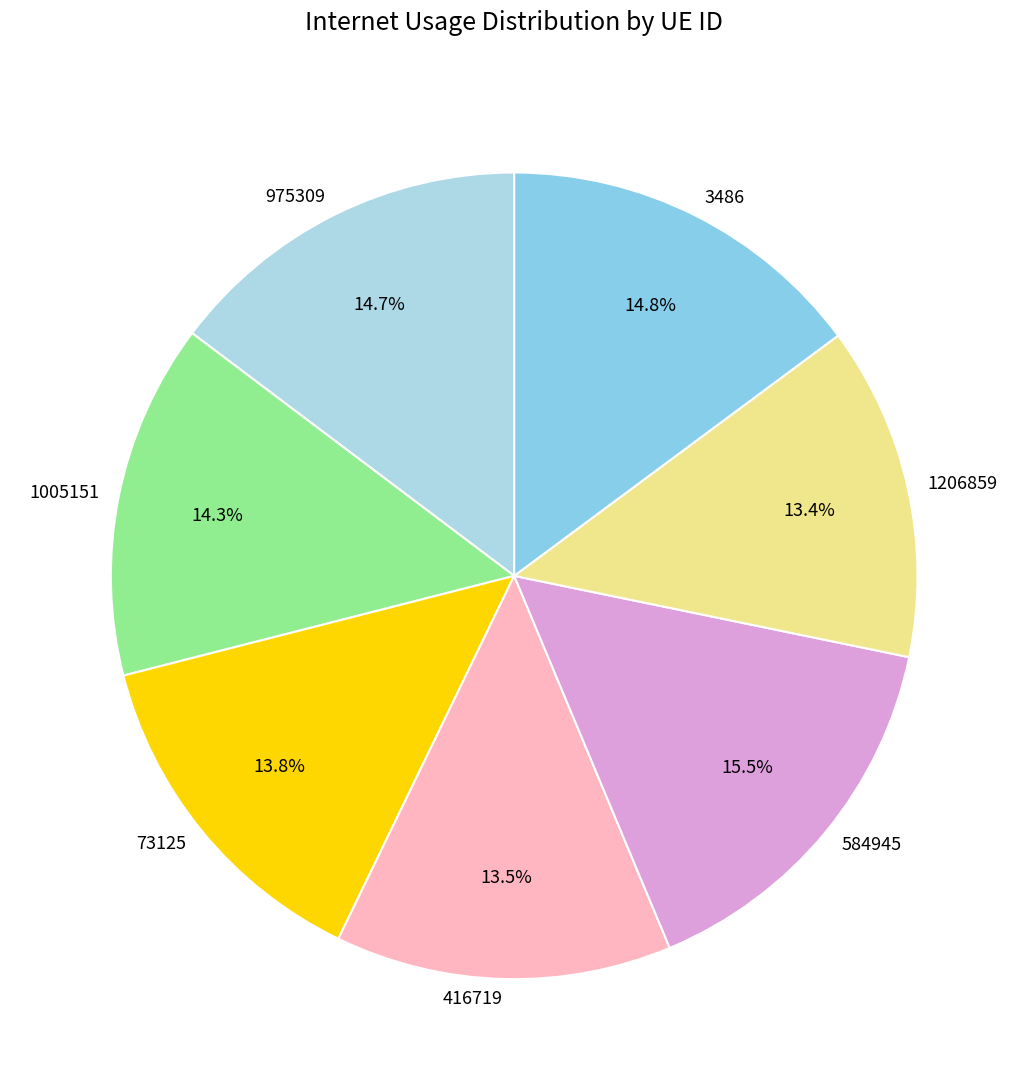

Does 3486 account for over 50% of the chart?

No